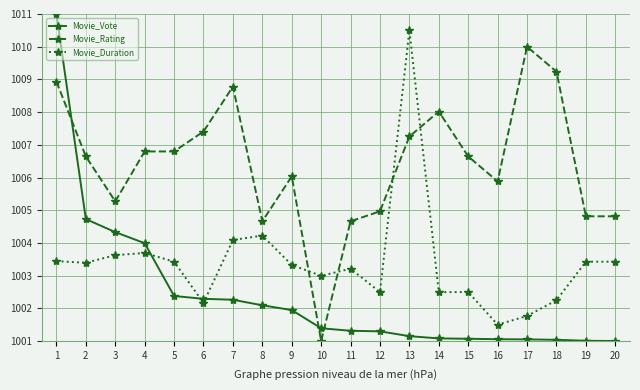

What is the value of the Movie_Vote point at the 14th from the left?

1001.1